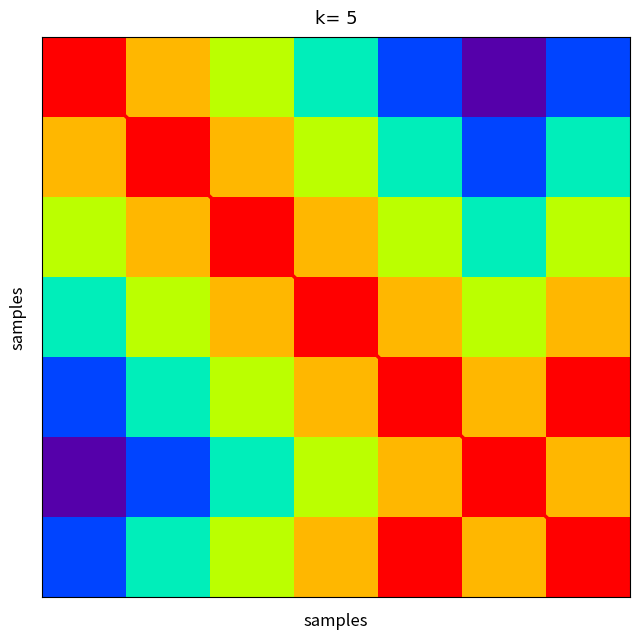

What is the total value across all series at 3?

8.0